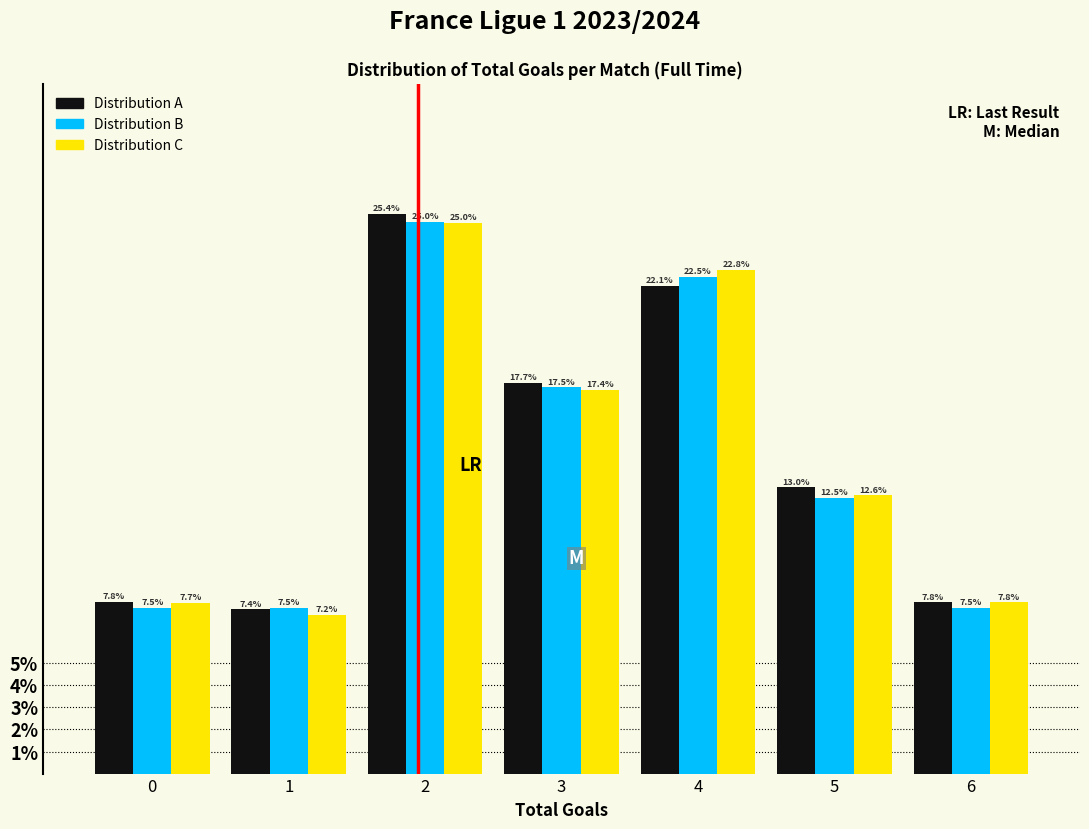

In the Distribution B series, which range on the x-axis has the tallest bar?

1.5 to 2.5